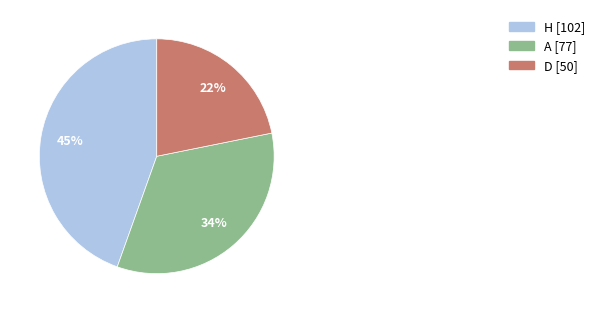

What is the ratio of the value at A to the value at H?

0.8